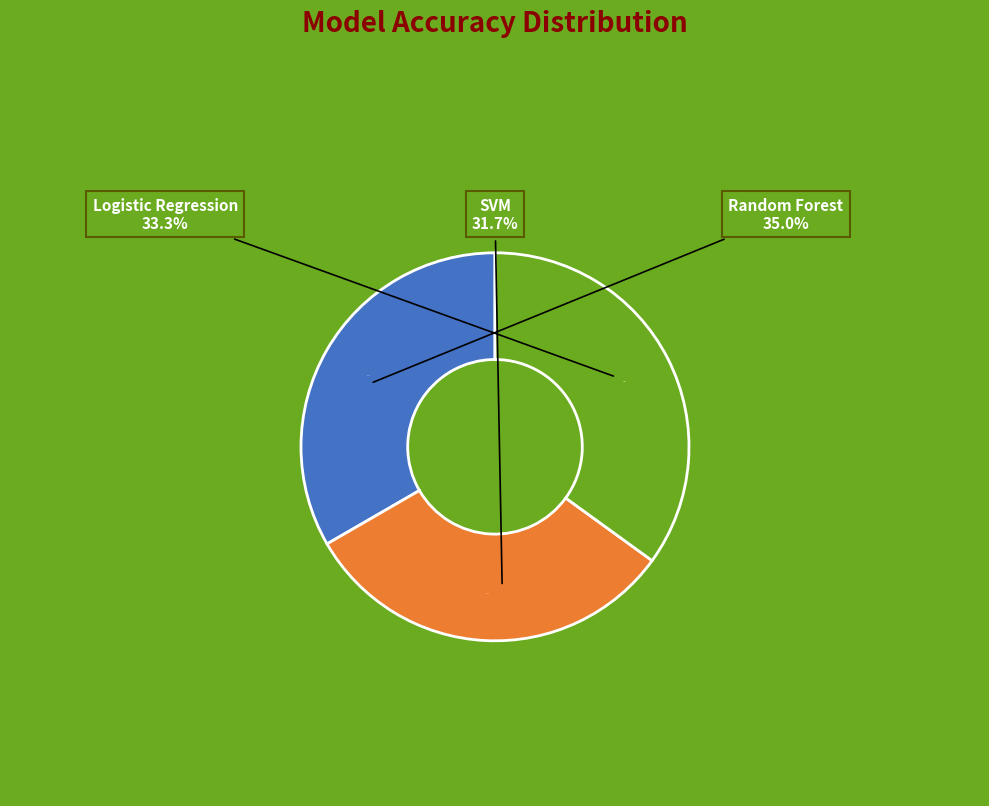

To the nearest percent, what is the combined percentage of Logistic Regression and SVM?

65%